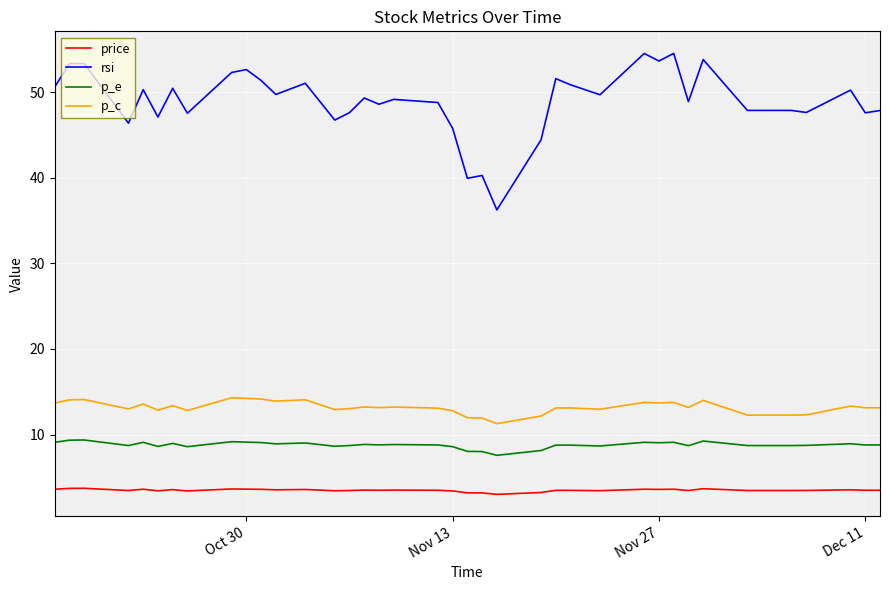

True or false: p_e has a value of 15.2 at 13.

False